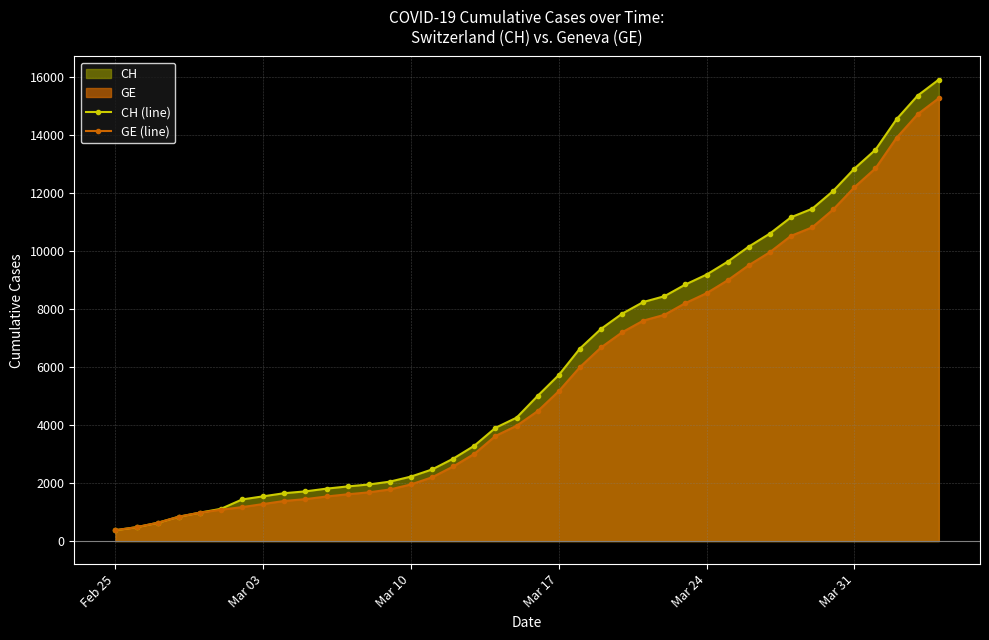

The value of GE (line) at Mar 24 is 12249. True or false?

False